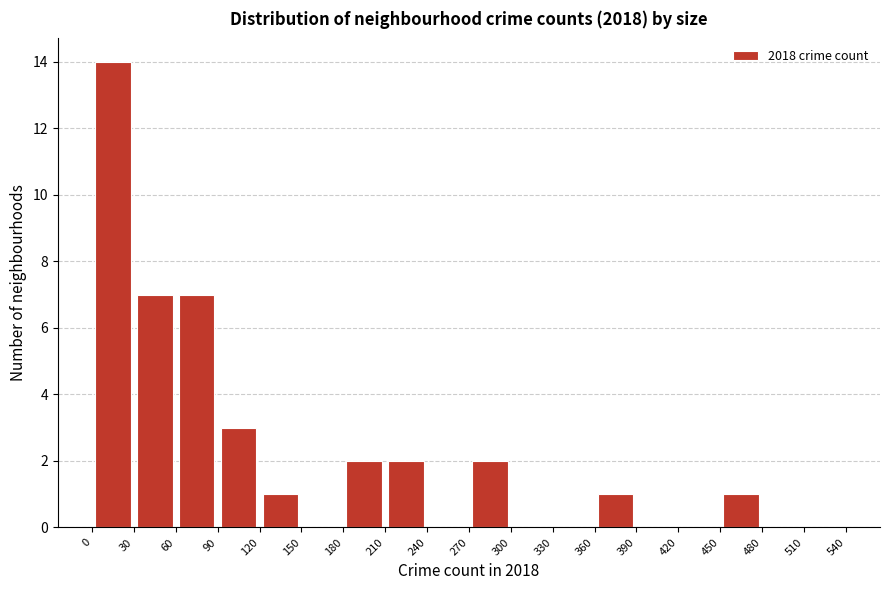

Reading left to right, transcribe this chart: for each bar, give the range it covers on the x-axis and its height. The values are not printed on the chart, so give them approximately, as read against the axis.

0 to 30: 14
30 to 60: 7
60 to 90: 7
90 to 120: 3
120 to 150: 1
150 to 180: 0
180 to 210: 2
210 to 240: 2
240 to 270: 0
270 to 300: 2
300 to 330: 0
330 to 360: 0
360 to 390: 1
390 to 420: 0
420 to 450: 0
450 to 480: 1
480 to 510: 0
510 to 540: 0